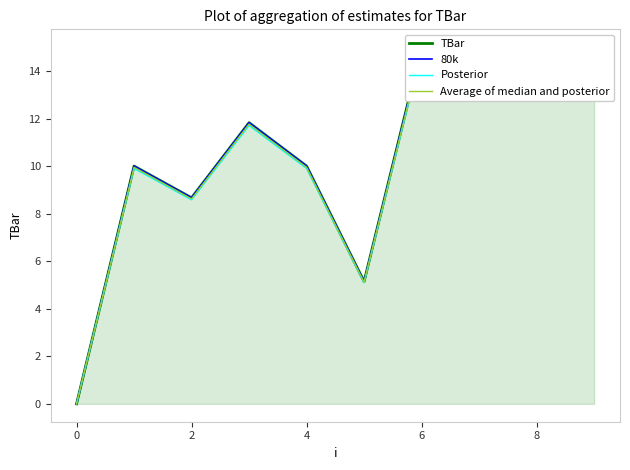

How many interior local peaks does the 80k series have?

2